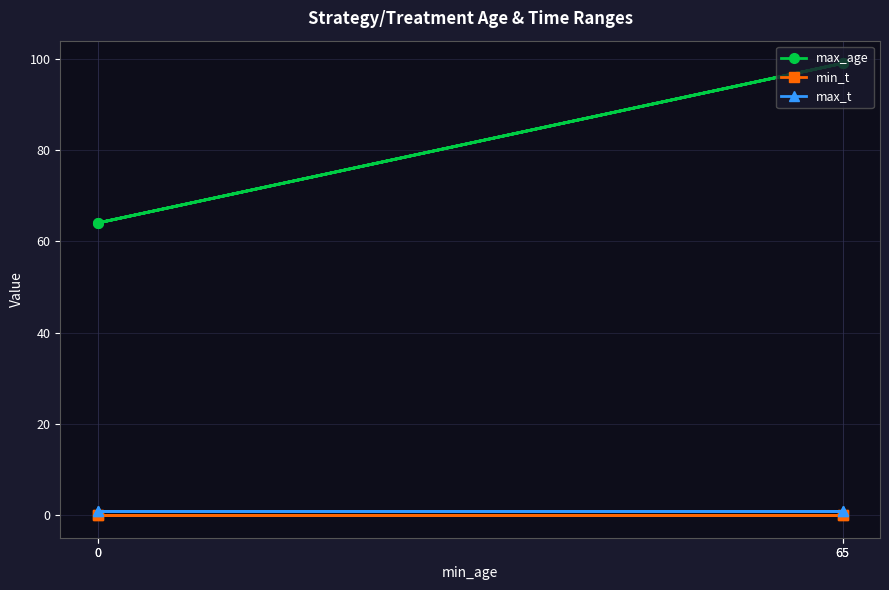

What is the label of the 2nd point from the left?

65